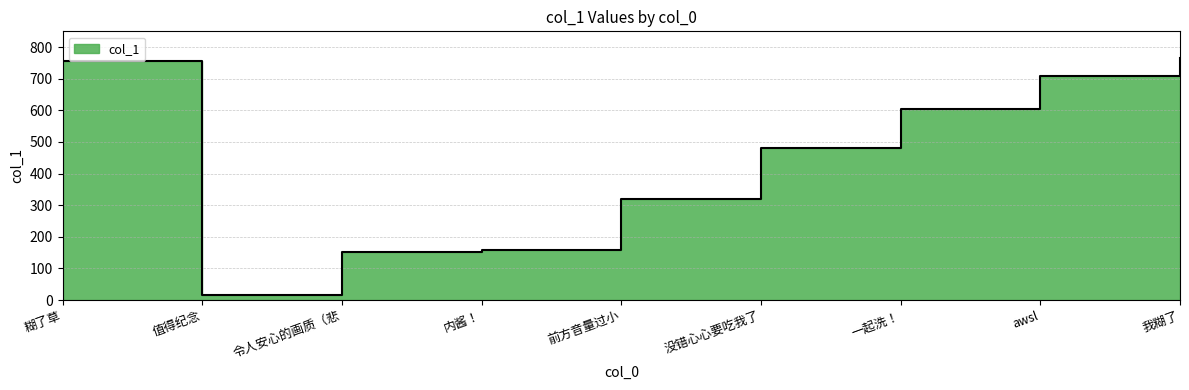

What is the minimum value shown in the chart?

15.8